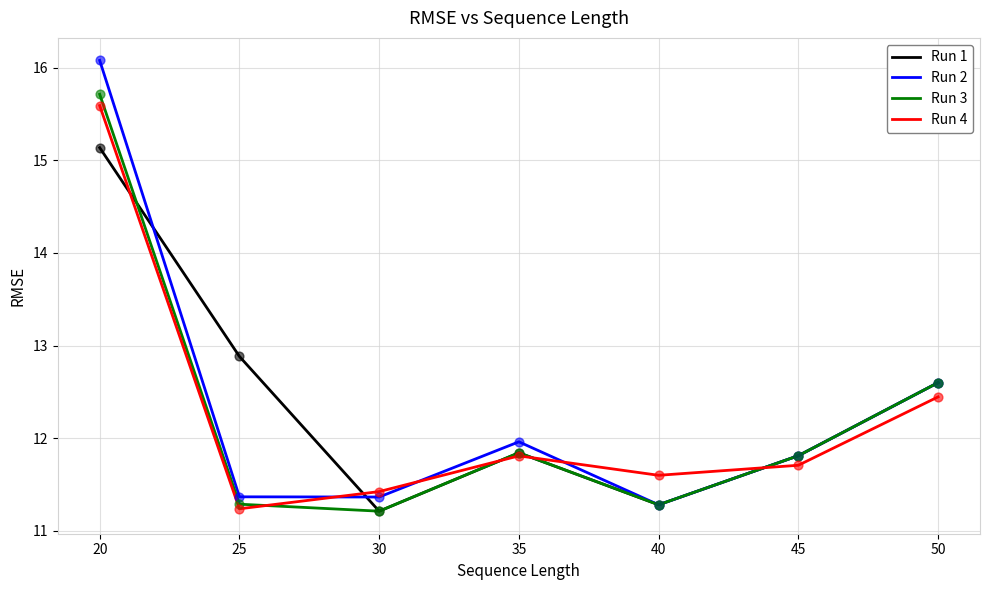

What is the total value across all series at 25?

46.8